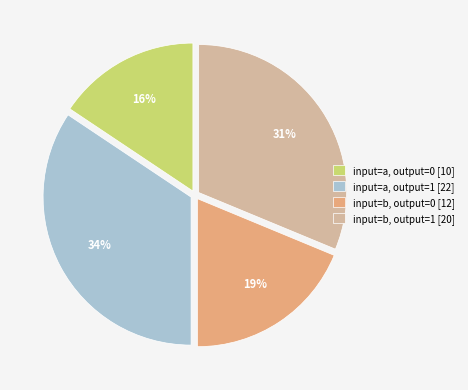

To the nearest percent, what is the average slice percentage?

25%